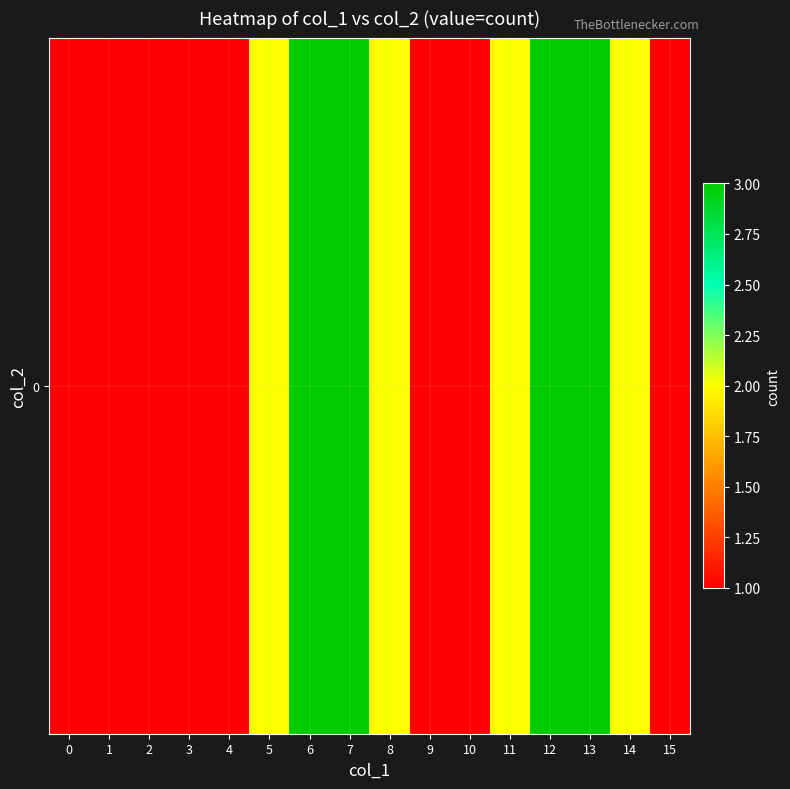

List the labels in order of value, largest first.

6, 7, 12, 13, 5, 8, 11, 14, 0, 1, 2, 3, 4, 9, 10, 15